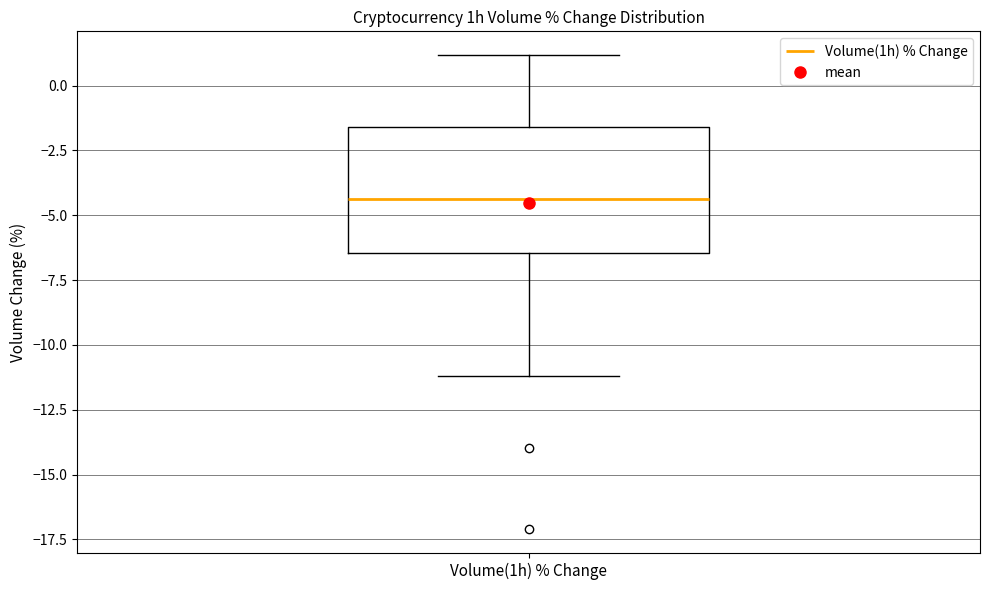

Read this box plot against the y-axis: the position of the median line, the range covered by the box, and the ends of both whiskers. The values are not printed on the chart, so give them approximately, as read against the axis.

median -4.5, box -6.5 to -1.5, whiskers -11.0 to 1.0